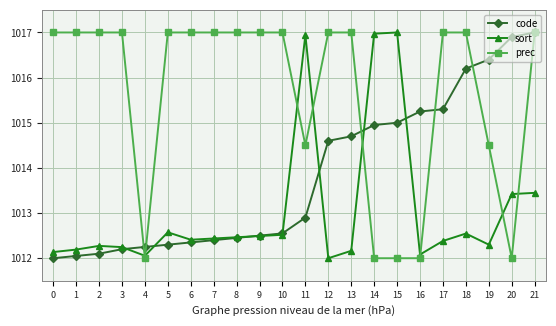

Rank the series by their average value, from highest to lowest.

prec, code, sort